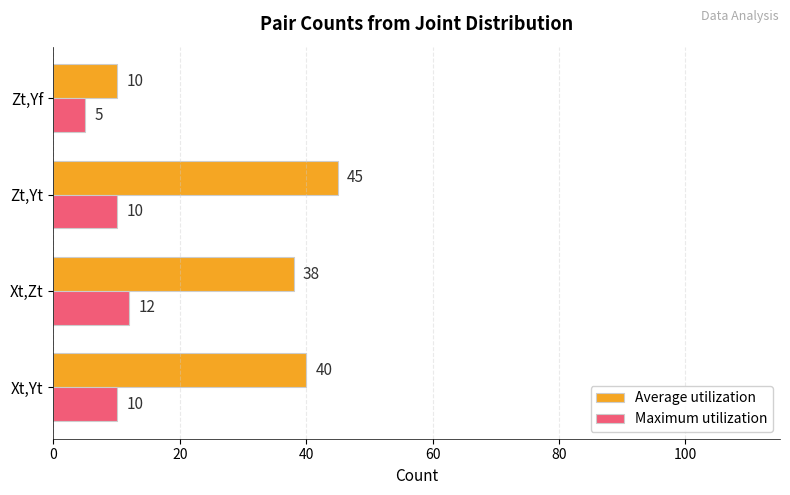

At how many categories does at least one series exceed 34?

3